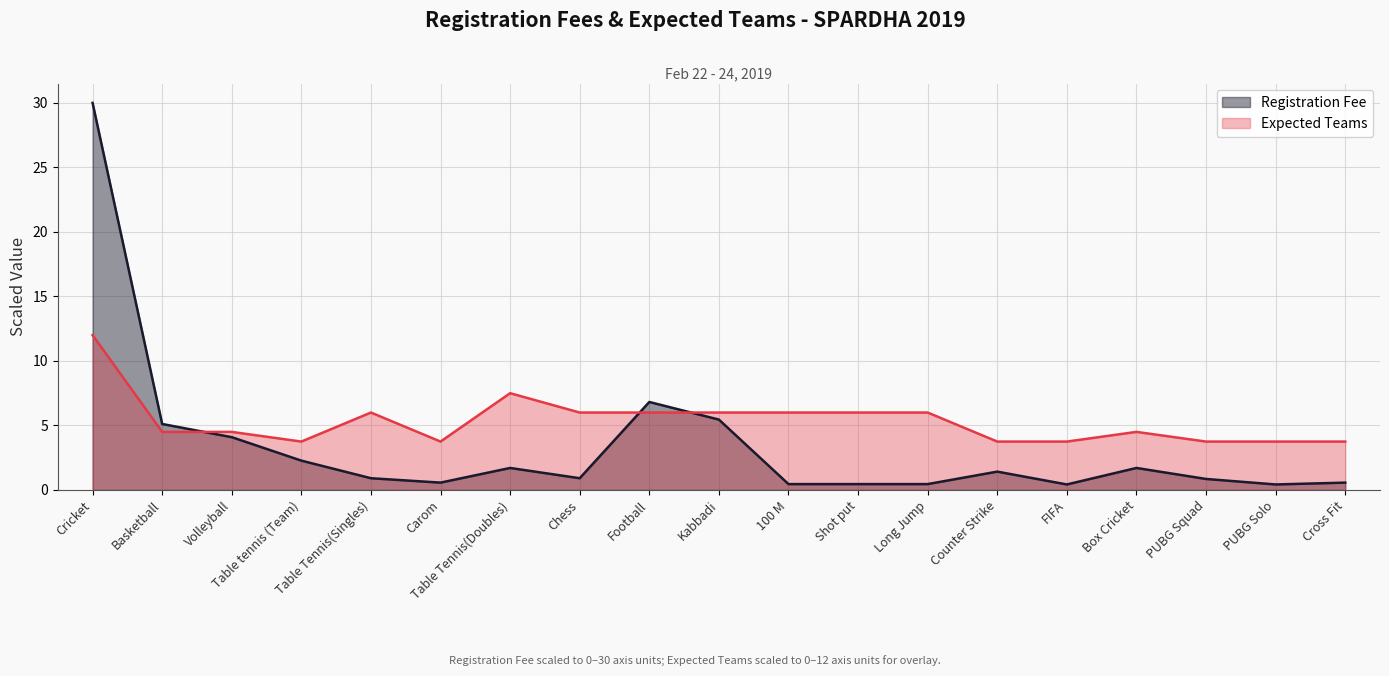

At which category does Registration Fee reach its first local valley?

Carom